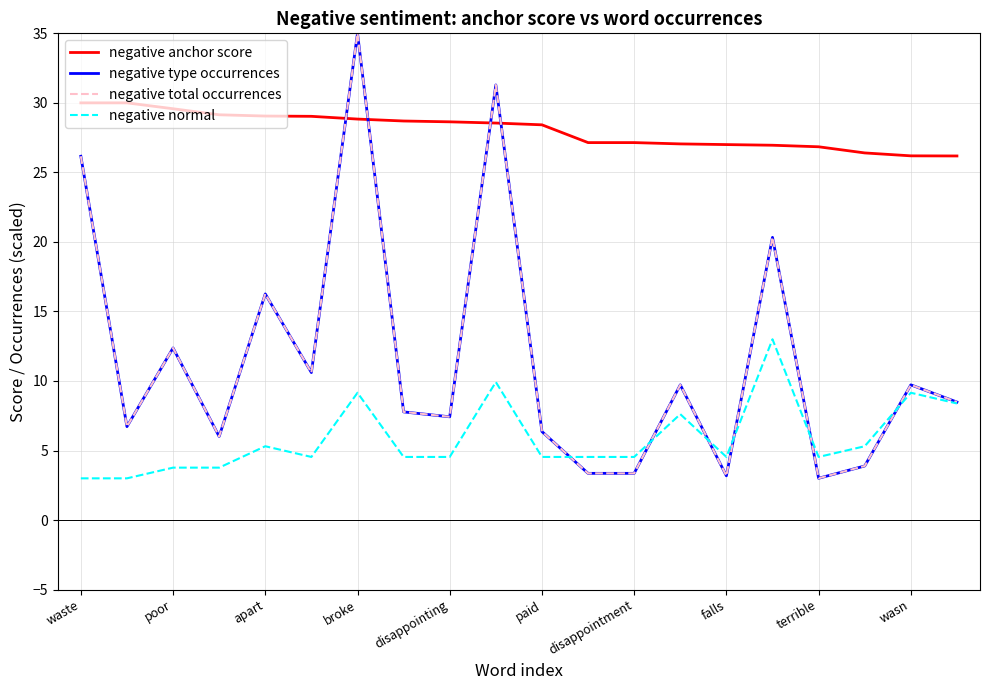

What is the maximum value for negative type occurrences?

35.0